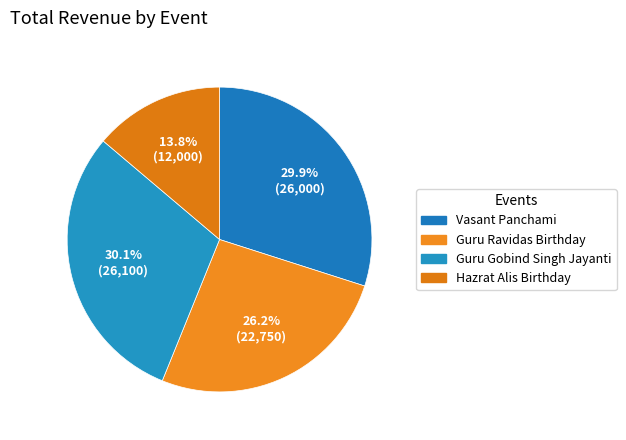

How many slices are in this pie chart?

4